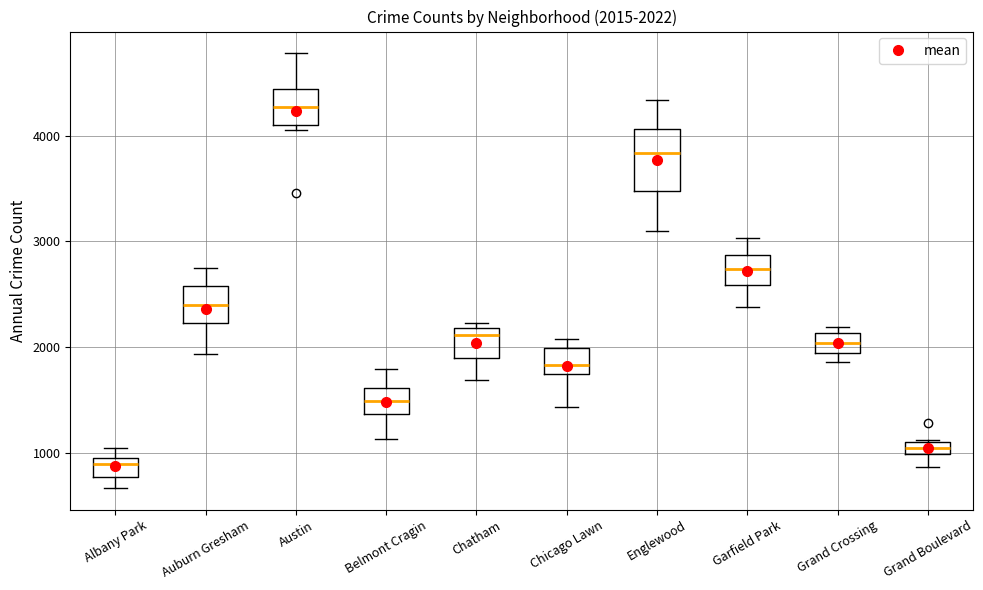

Which box has the highest median line?

Austin